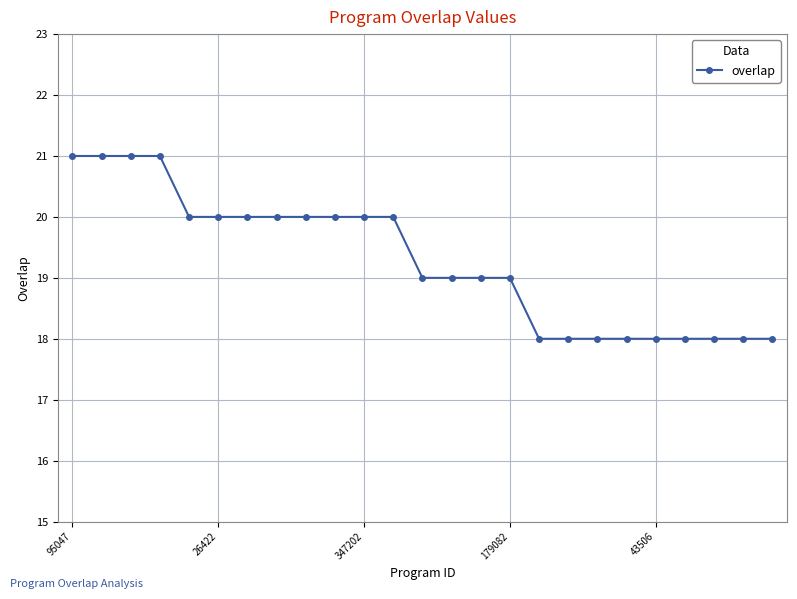

What is the smallest value displayed?

18